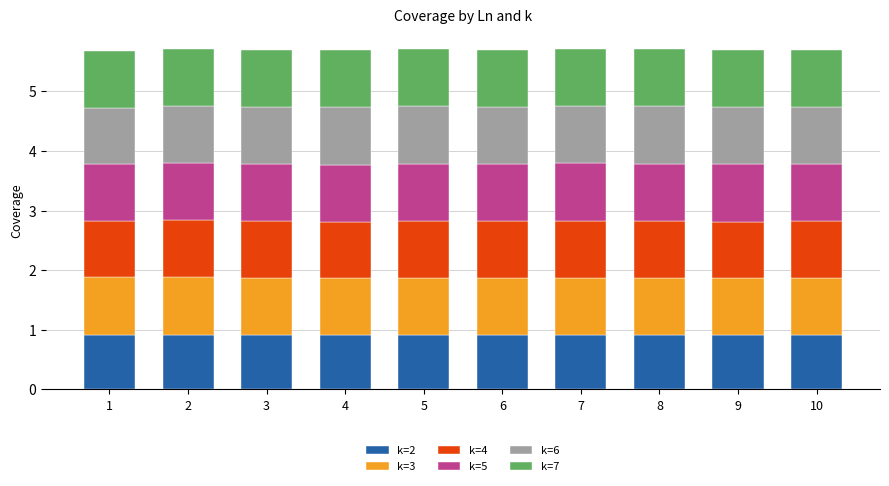

What is the maximum value for k=2?

0.9